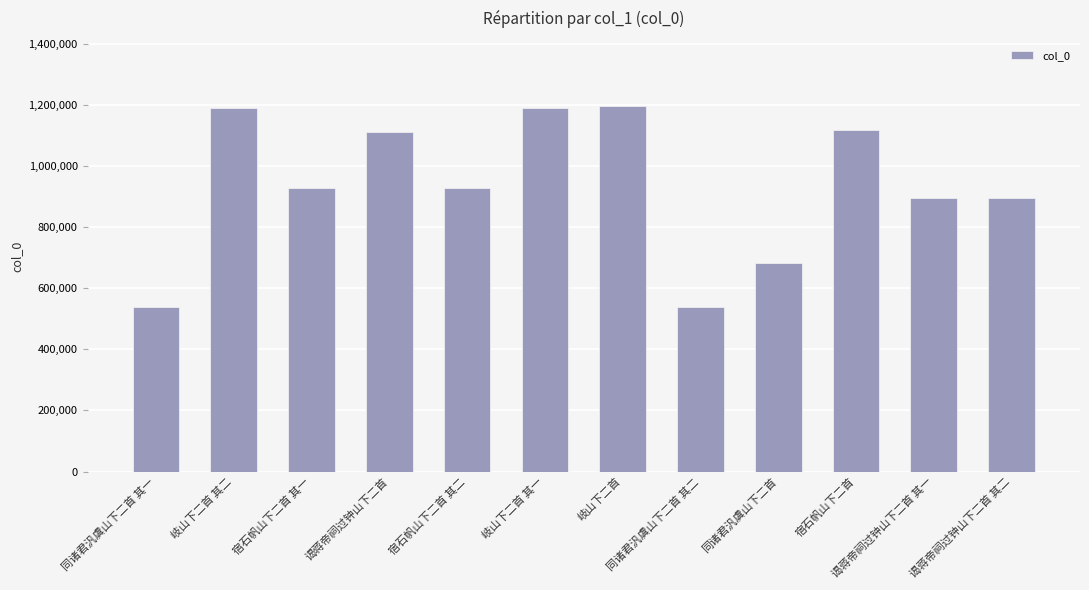

What is the minimum value shown in the chart?

537359